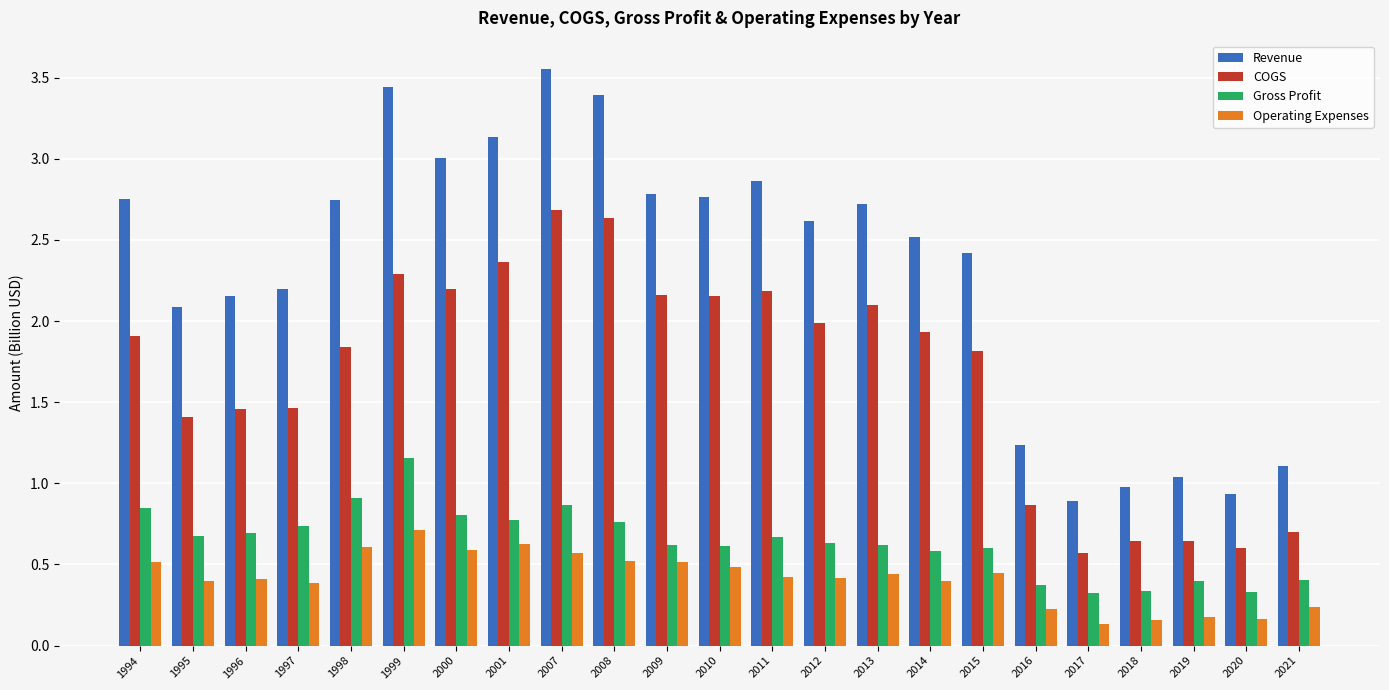

What is the total value across all series at 2021?

2.5